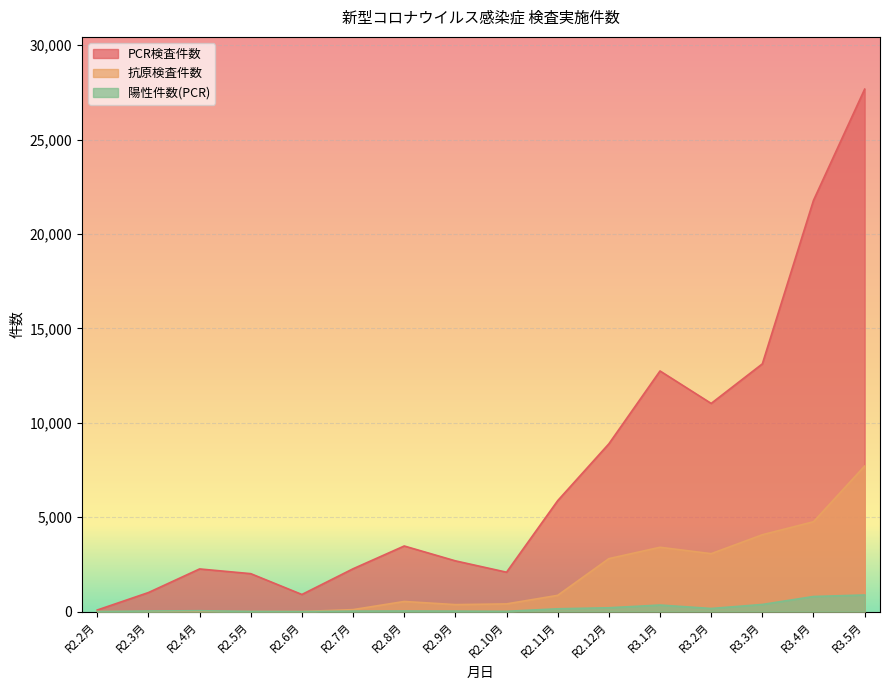

At which label does 抗原検査件数 reach its minimum?

R2.2月